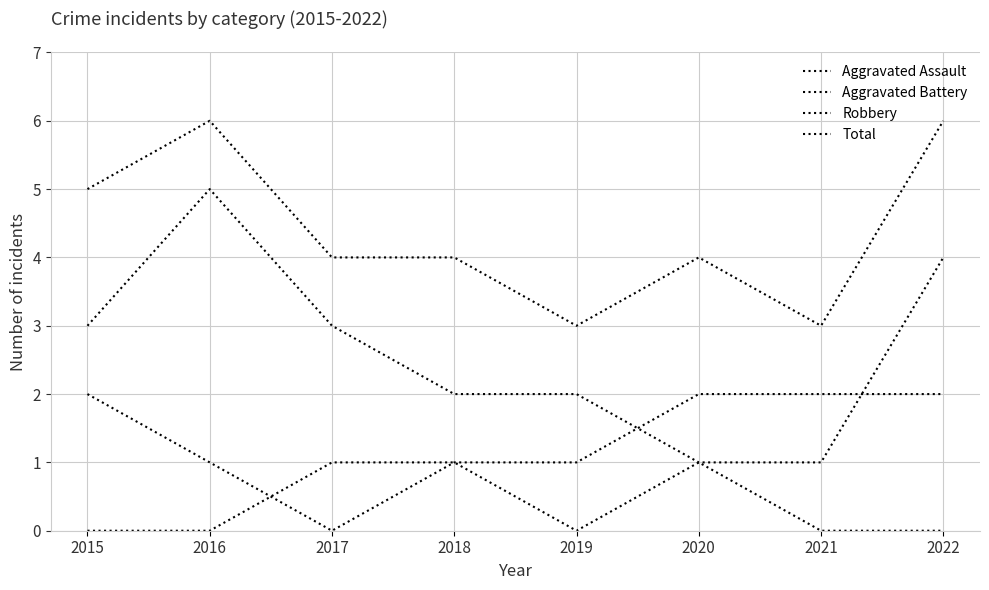

How many positive values does the Aggravated Battery series have?

7